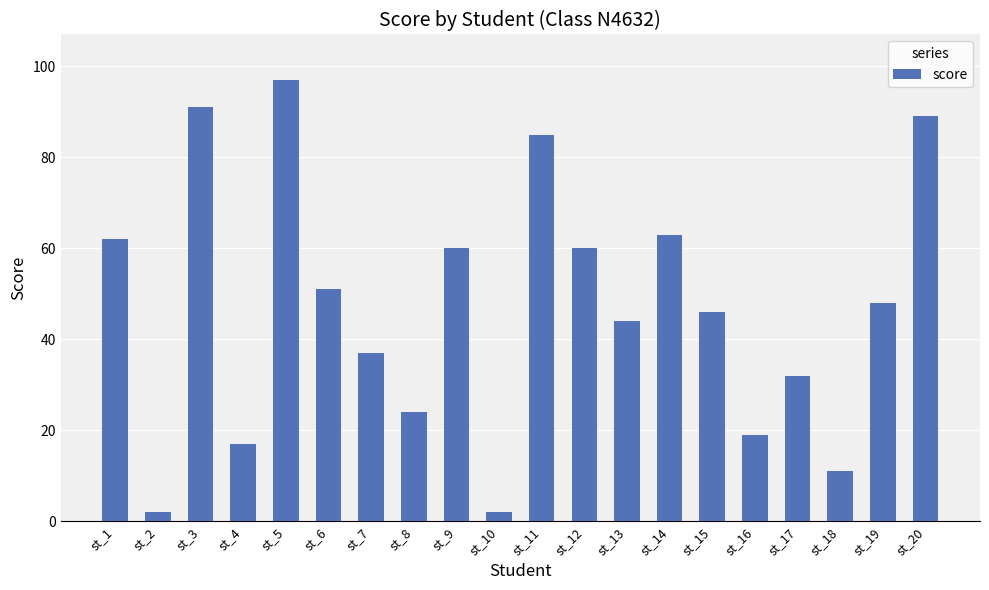

What is the value of the 6th bar from the left?

51